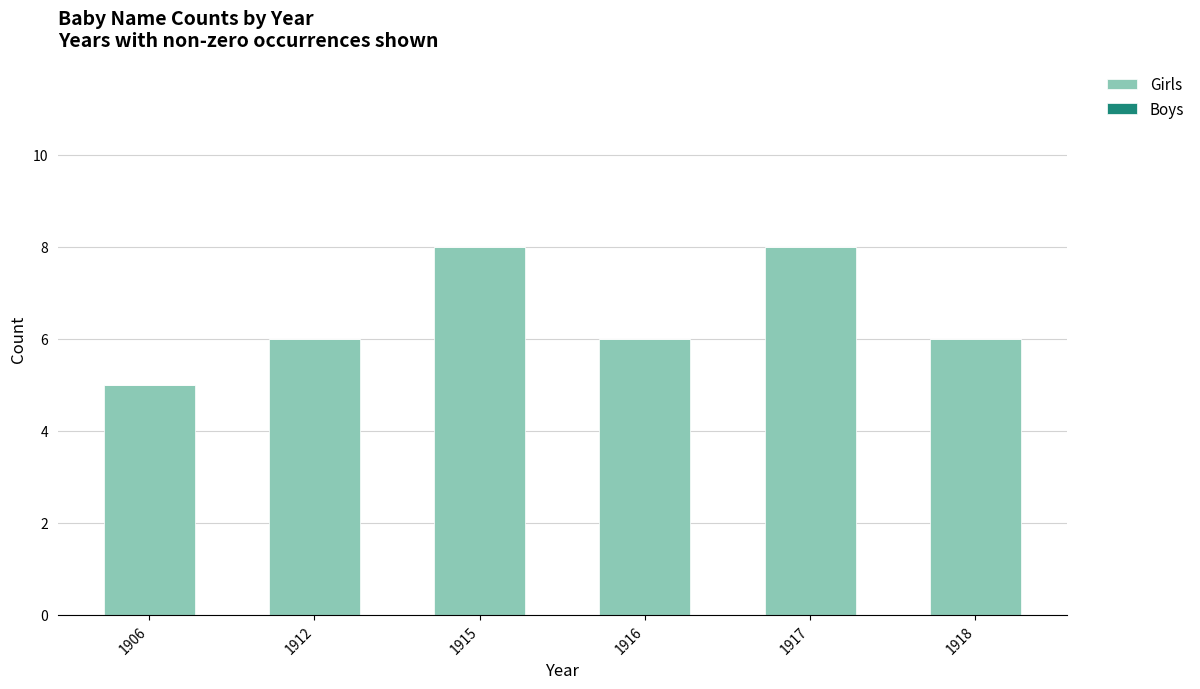

What is the greatest value displayed?

8